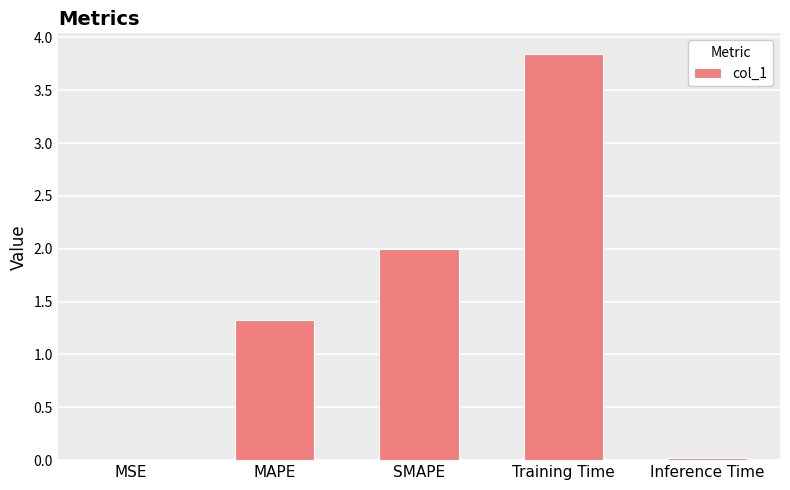

What is the sum of all values?

7.2